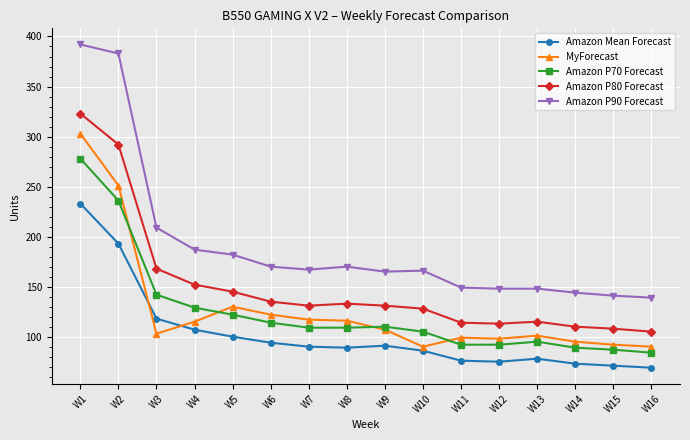

List the series in order of their peak value, highest first.

Amazon P90 Forecast, Amazon P80 Forecast, MyForecast, Amazon P70 Forecast, Amazon Mean Forecast